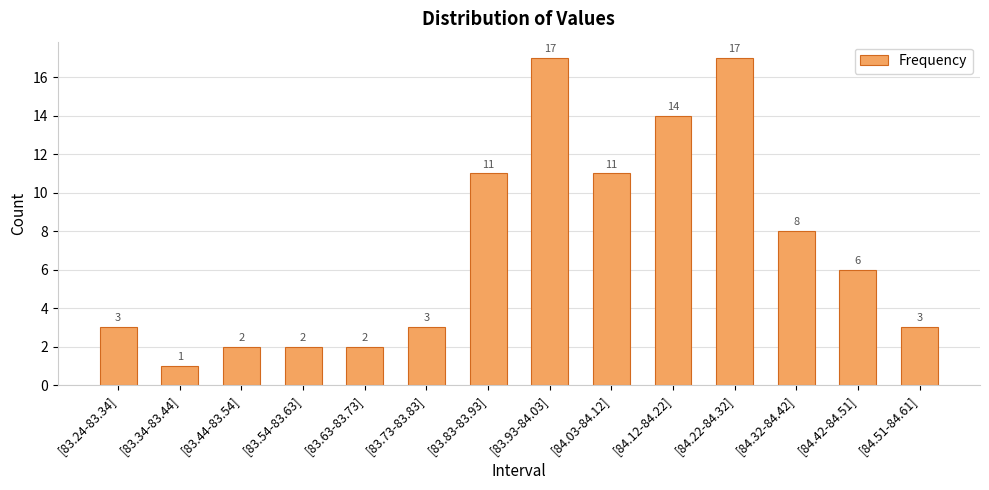

Reading right to left, what are all the values shown in this chart?

[84.51-84.61]=3	[84.42-84.51]=6	[84.32-84.42]=8	[84.22-84.32]=17	[84.12-84.22]=14	[84.03-84.12]=11	[83.93-84.03]=17	[83.83-83.93]=11	[83.73-83.83]=3	[83.63-83.73]=2	[83.54-83.63]=2	[83.44-83.54]=2	[83.34-83.44]=1	[83.24-83.34]=3